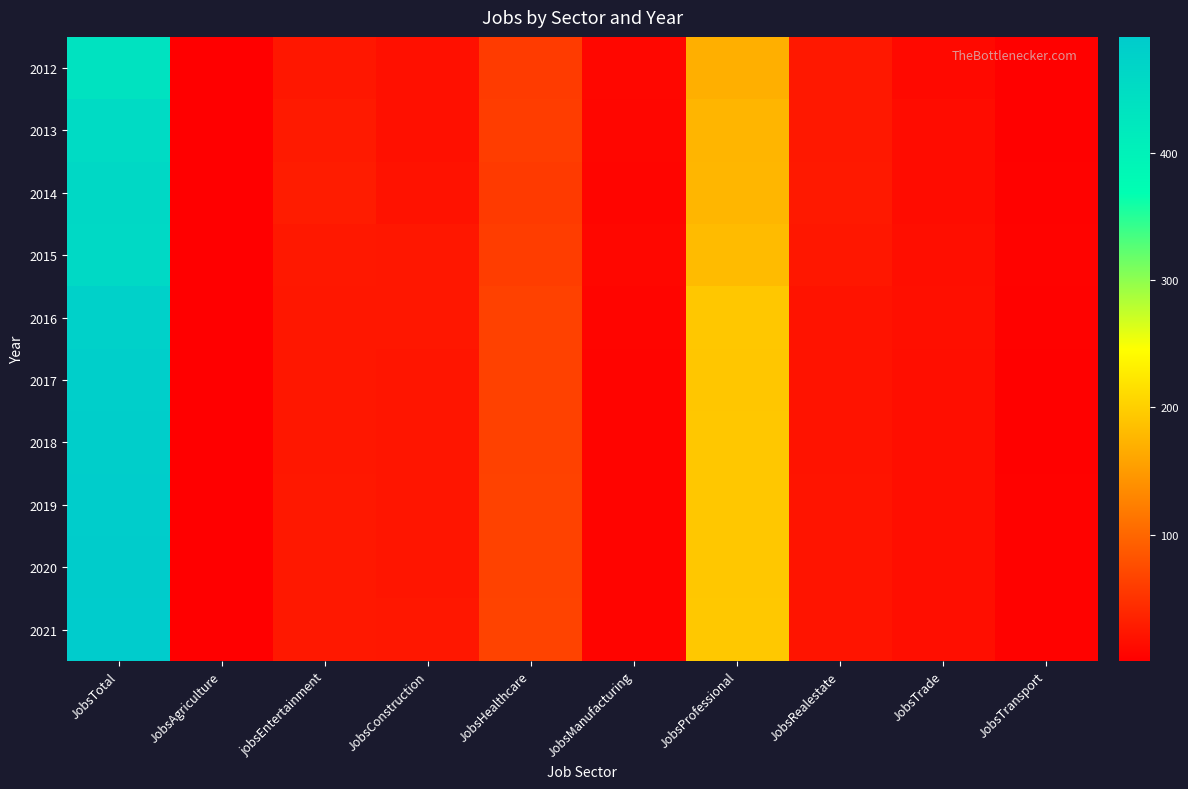

Reading left to right, what are all the values shown in this chart?

2012: JobsTotal=436	JobsAgriculture=1	jobsEntertainment=24	JobsConstruction=18	JobsHealthcare=59	JobsManufacturing=9	JobsProfessional=170	JobsRealestate=25	JobsTrade=11	JobsTransport=3
2013: JobsTotal=452	JobsAgriculture=1	jobsEntertainment=27	JobsConstruction=18	JobsHealthcare=61	JobsManufacturing=8	JobsProfessional=176	JobsRealestate=25	JobsTrade=14	JobsTransport=3
2014: JobsTotal=461	JobsAgriculture=1	jobsEntertainment=29	JobsConstruction=20	JobsHealthcare=58	JobsManufacturing=7	JobsProfessional=177	JobsRealestate=26	JobsTrade=14	JobsTransport=4
2015: JobsTotal=459	JobsAgriculture=1	jobsEntertainment=25	JobsConstruction=24	JobsHealthcare=61	JobsManufacturing=9	JobsProfessional=181	JobsRealestate=24	JobsTrade=16	JobsTransport=5
2016: JobsTotal=478	JobsAgriculture=1	jobsEntertainment=24	JobsConstruction=24	JobsHealthcare=65	JobsManufacturing=7	JobsProfessional=193	JobsRealestate=21	JobsTrade=17	JobsTransport=4
2017: JobsTotal=481	JobsAgriculture=1	jobsEntertainment=24	JobsConstruction=23	JobsHealthcare=65	JobsManufacturing=6	JobsProfessional=192	JobsRealestate=21	JobsTrade=16	JobsTransport=3
2018: JobsTotal=484	JobsAgriculture=1	jobsEntertainment=24	JobsConstruction=23	JobsHealthcare=65	JobsManufacturing=6	JobsProfessional=193	JobsRealestate=21	JobsTrade=16	JobsTransport=3
2019: JobsTotal=486	JobsAgriculture=1	jobsEntertainment=25	JobsConstruction=23	JobsHealthcare=66	JobsManufacturing=6	JobsProfessional=193	JobsRealestate=22	JobsTrade=16	JobsTransport=4
2020: JobsTotal=489	JobsAgriculture=1	jobsEntertainment=25	JobsConstruction=23	JobsHealthcare=66	JobsManufacturing=6	JobsProfessional=193	JobsRealestate=22	JobsTrade=16	JobsTransport=4
2021: JobsTotal=491	JobsAgriculture=1	jobsEntertainment=25	JobsConstruction=24	JobsHealthcare=67	JobsManufacturing=6	JobsProfessional=194	JobsRealestate=22	JobsTrade=16	JobsTransport=4